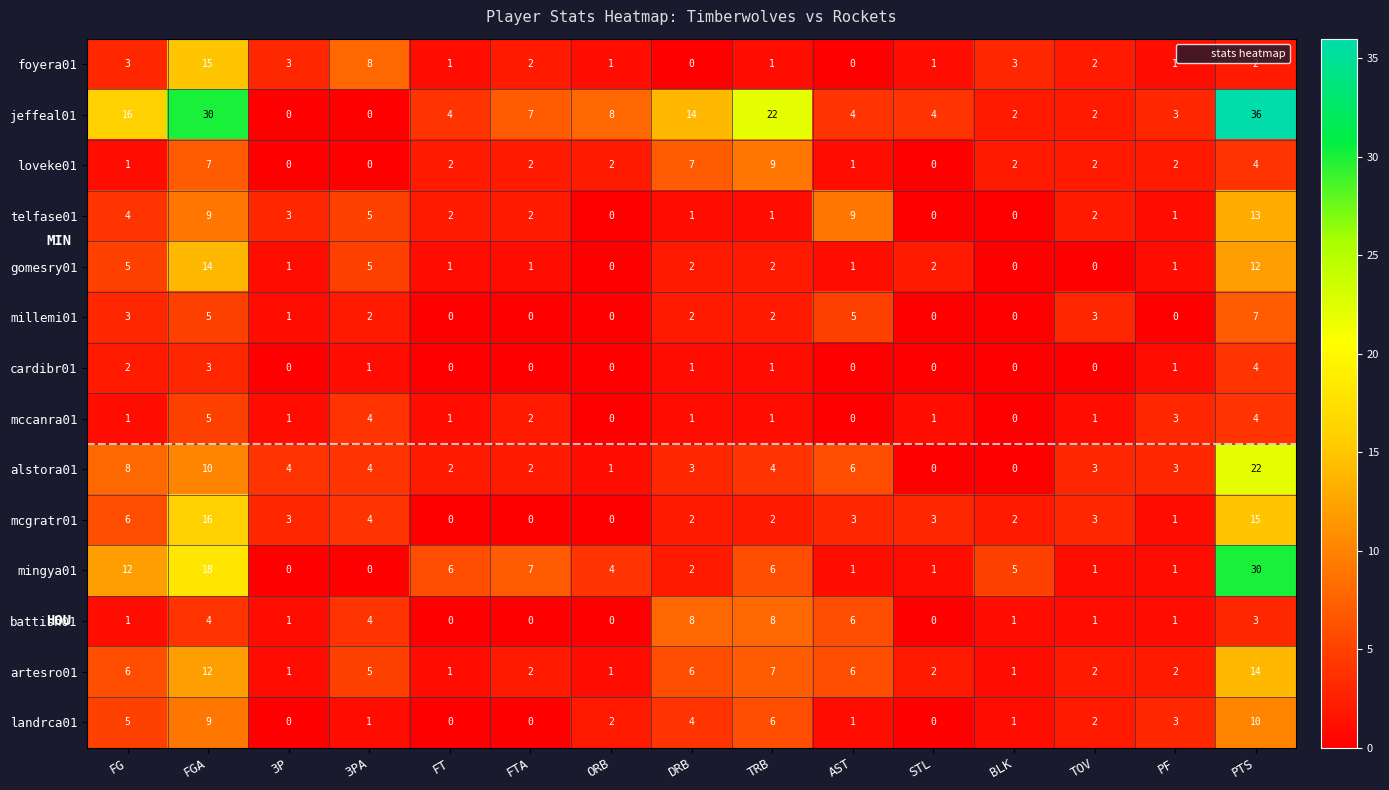

How many values in jeffeal01 are above zero?

13